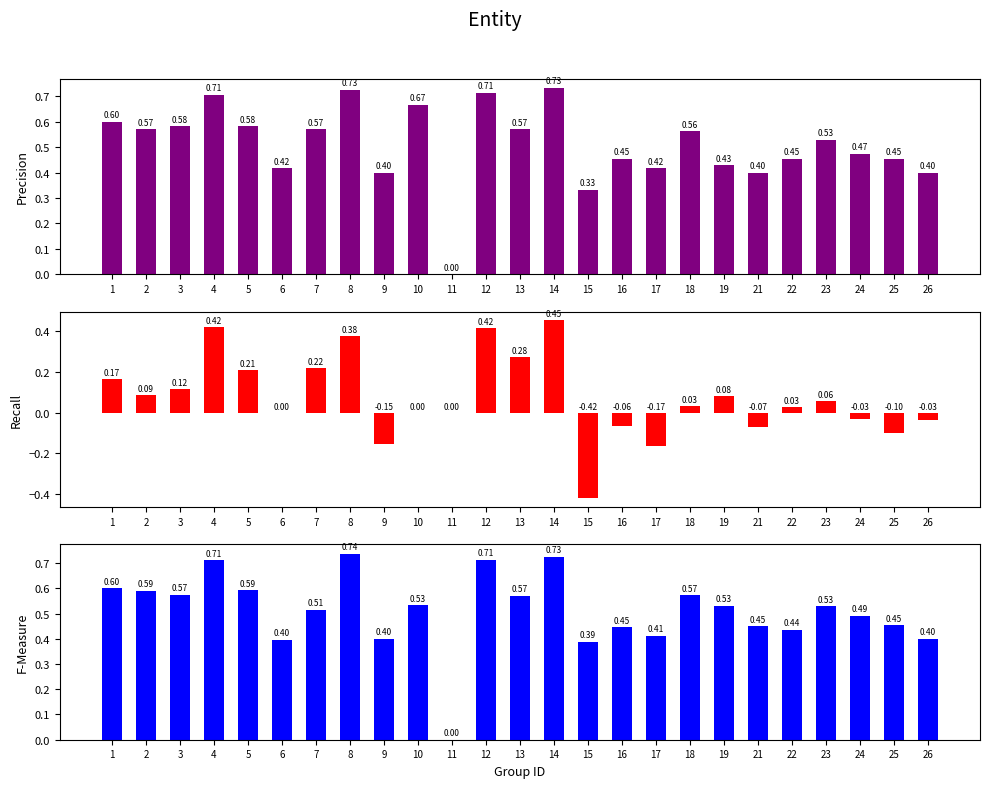

What is the spread (max minus min) of values at 25?

0.6